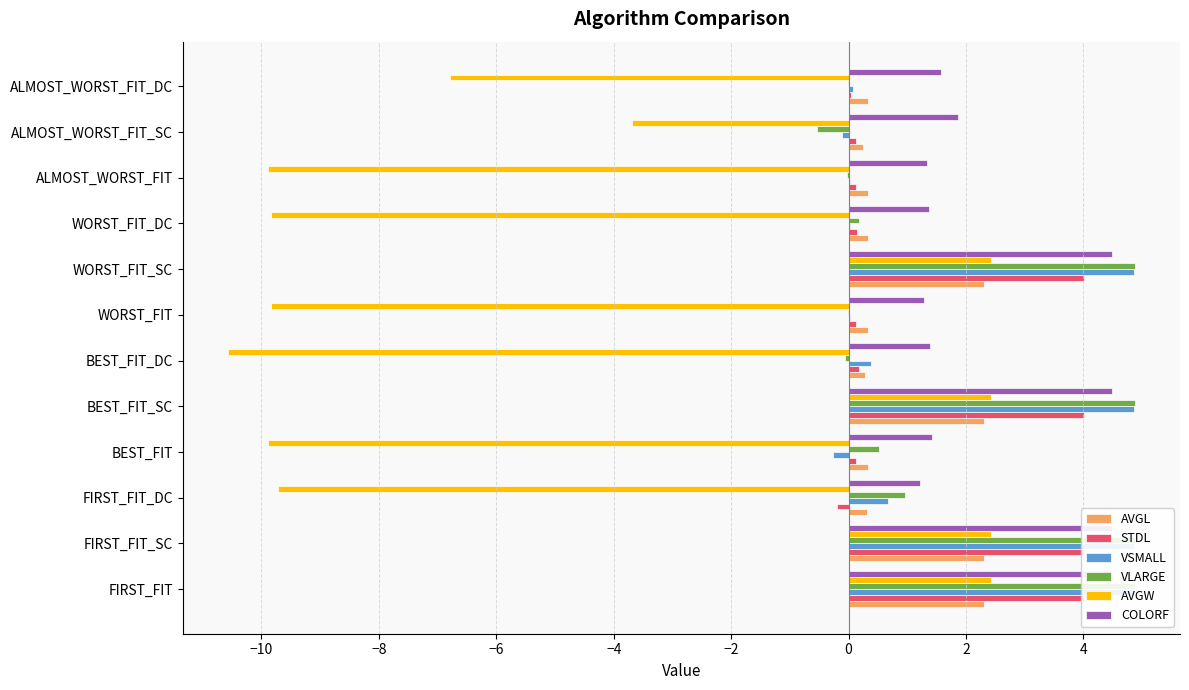

What is the value of the AVGL bar at the 7th from the left?

0.3